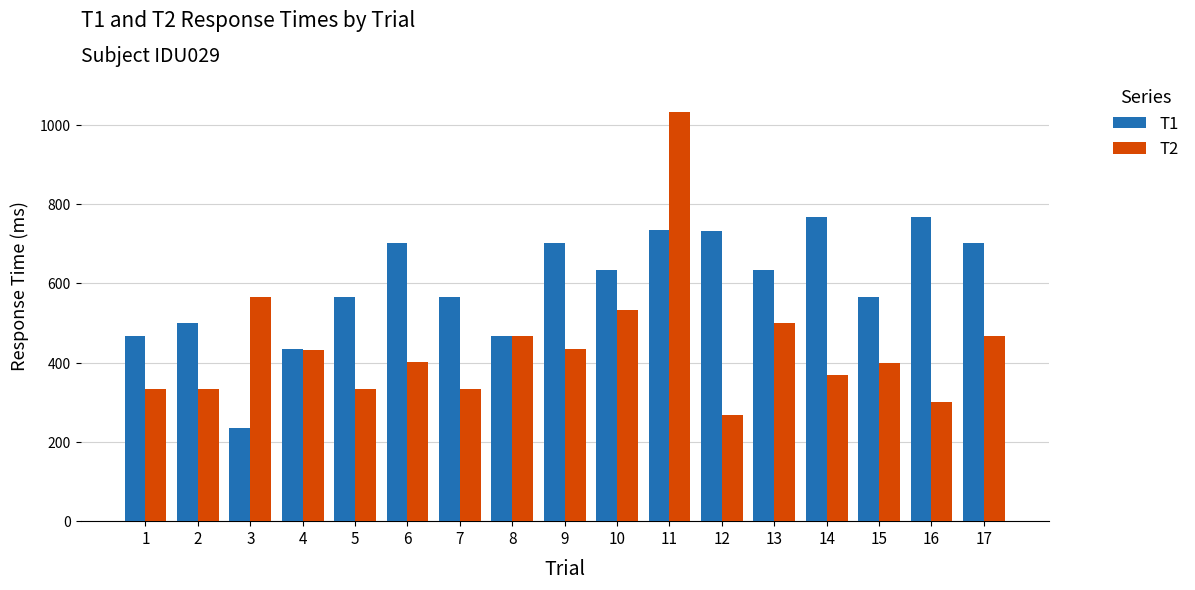

What is the smallest value displayed?

234